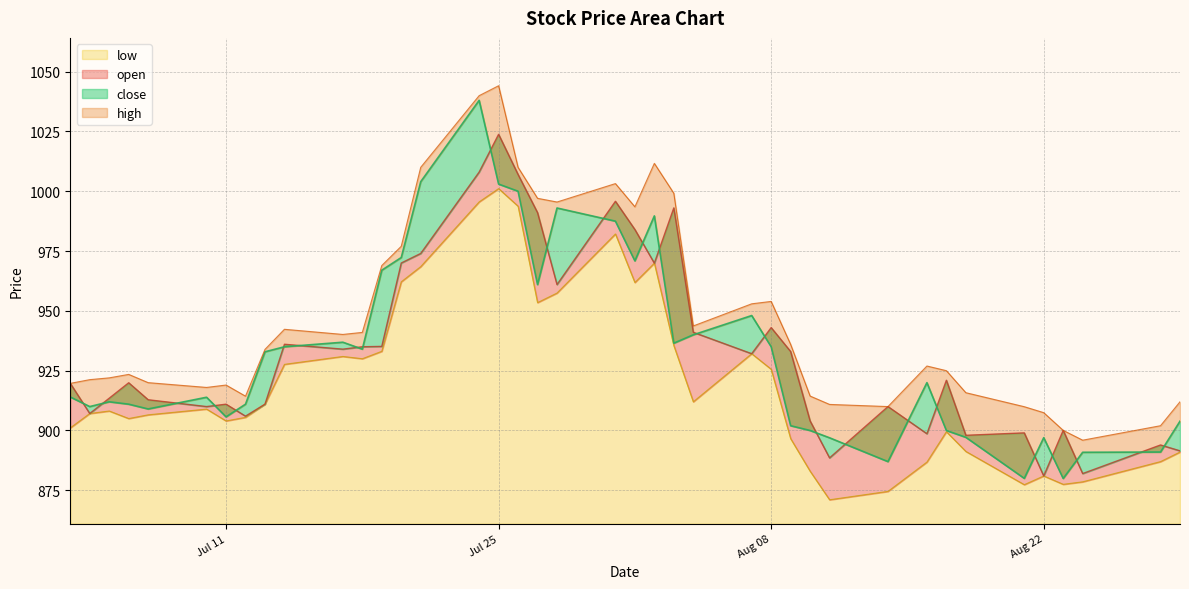

Rank the categories by low value from highest to lowest.

2017-07-25, 2017-07-24, 2017-07-26, 2017-07-31, 2017-08-02, 2017-07-21, 2017-07-20, 2017-08-01, 2017-07-28, 2017-07-27, 2017-08-03, 2017-07-19, 2017-08-07, 2017-07-17, 2017-07-18, 2017-07-14, 2017-08-08, 2017-08-04, 2017-07-13, 2017-07-10, 2017-07-05, 2017-07-04, 2017-07-07, 2017-07-12, 2017-07-06, 2017-07-11, 2017-07-03, 2017-08-17, 2017-08-09, 2017-08-18, 2017-08-29, 2017-08-28, 2017-08-16, 2017-08-10, 2017-08-22, 2017-08-24, 2017-08-23, 2017-08-21, 2017-08-14, 2017-08-11